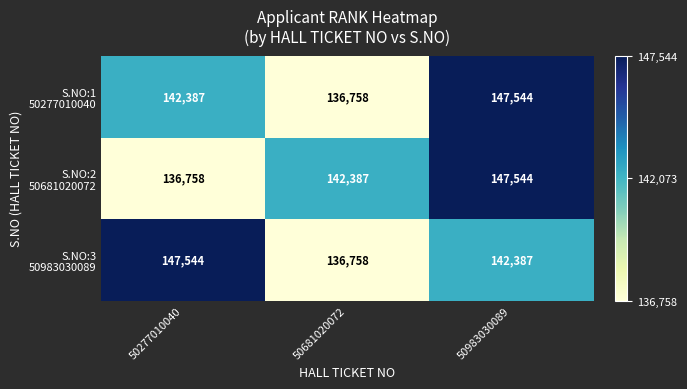

At which category is the sum across all series the highest?

50983030089